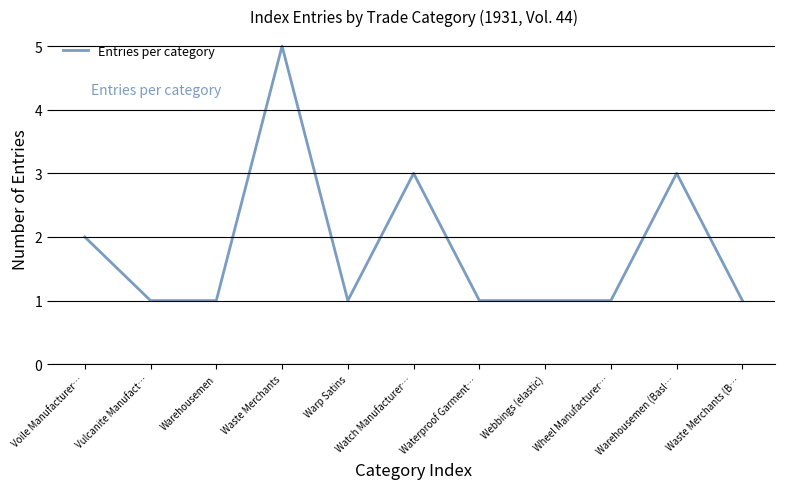

Approximately how many times larger is the value at Waste Merchants compared to Webbings (elastic)?

5.0